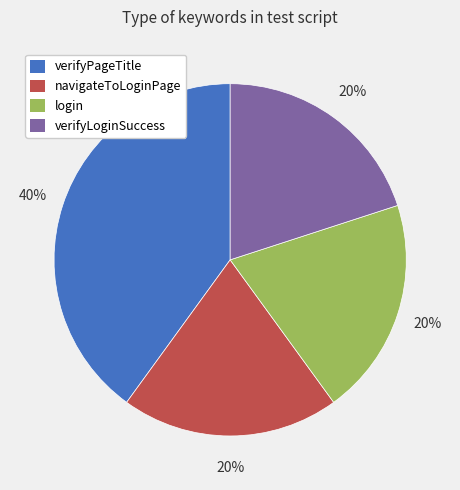

Which slice is the largest?

verifyPageTitle